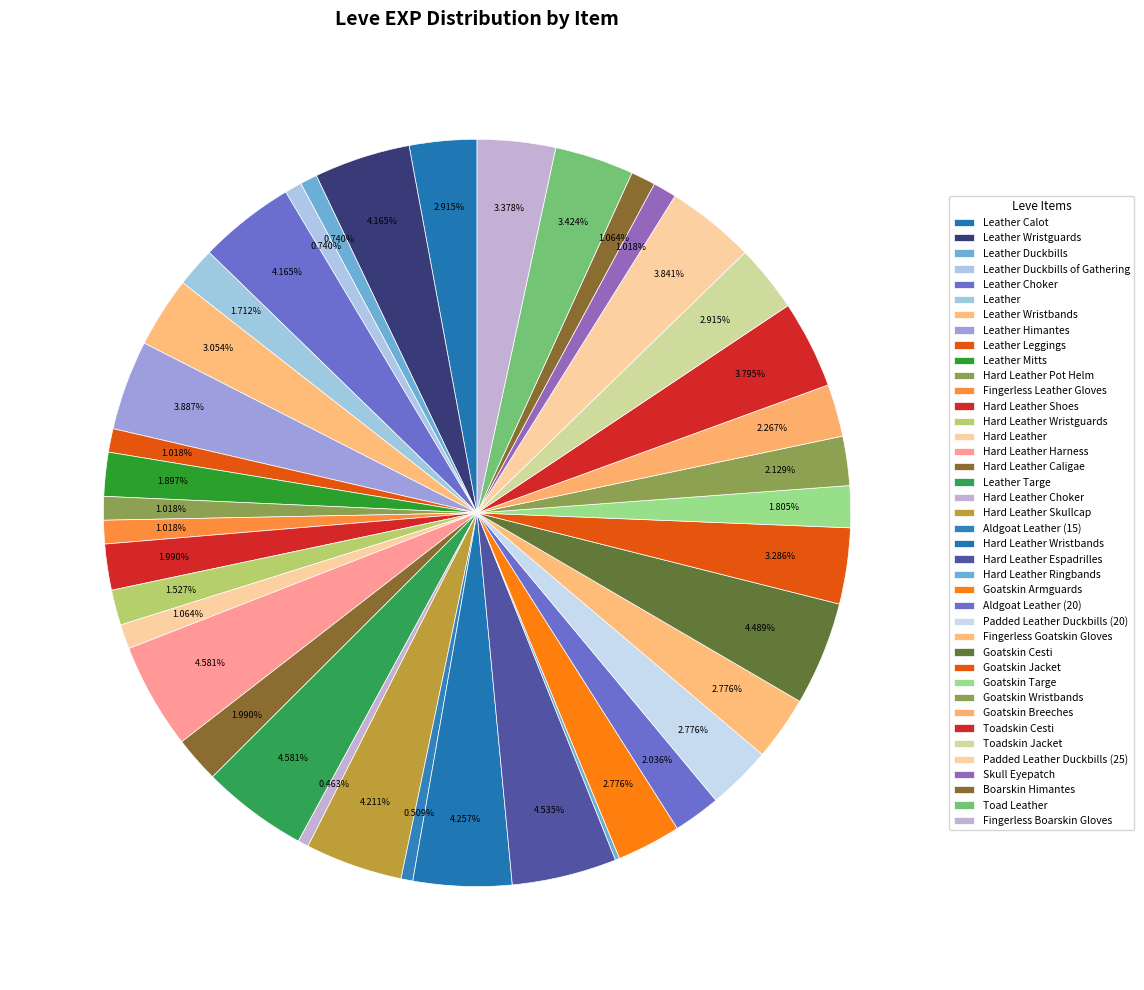

Does Hard Leather Pot Helm represent more than half of the total?

No